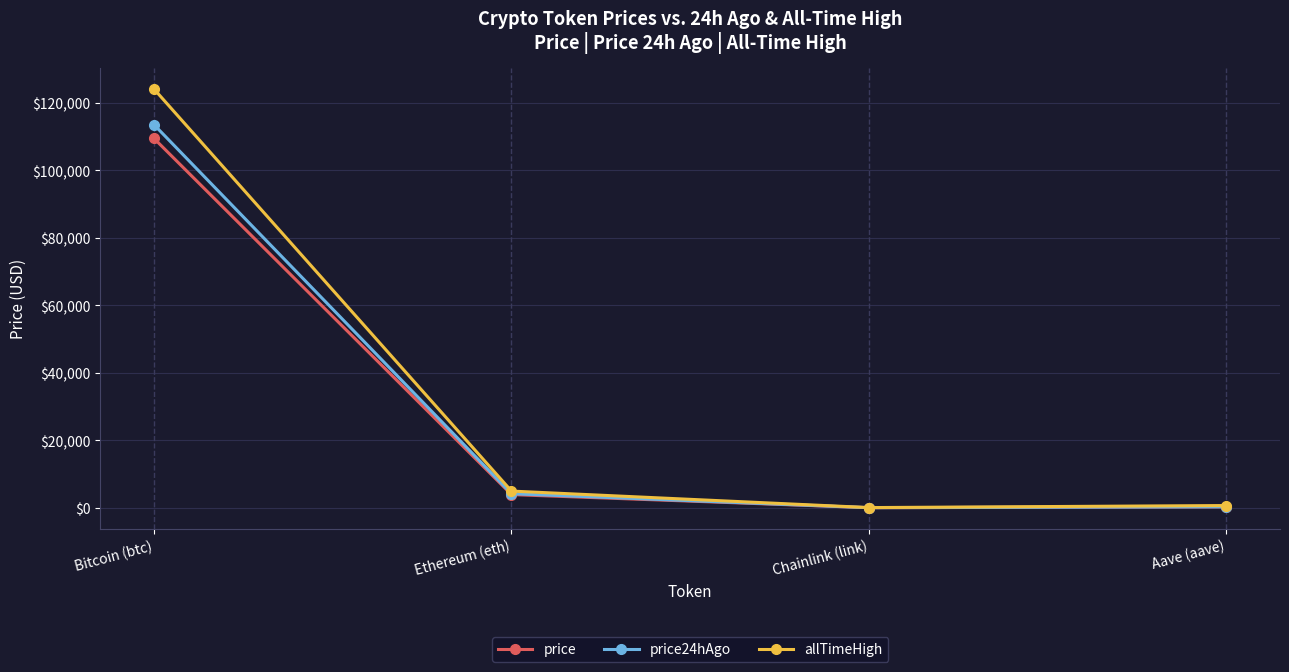

True or false: price has a value of 172374.9 at Bitcoin (btc).

False